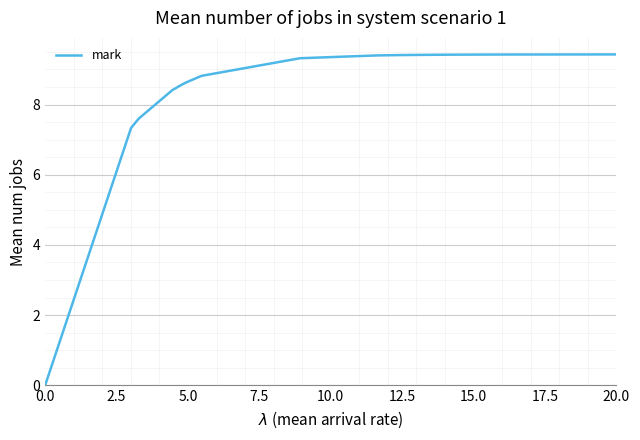

What is the greatest value displayed?

9.4